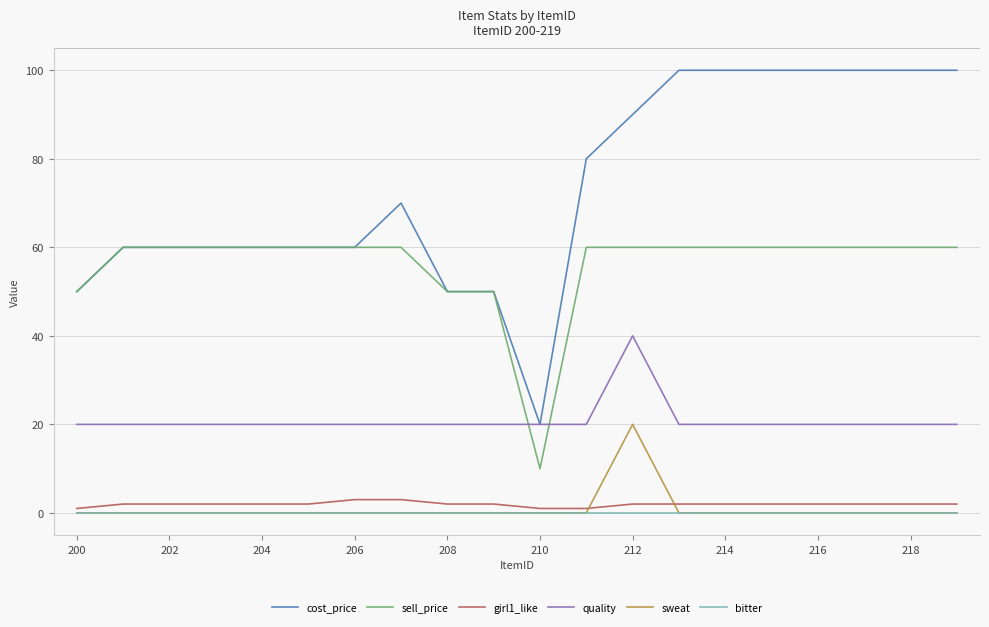

Does the chart display data point markers on the line(s)?

No